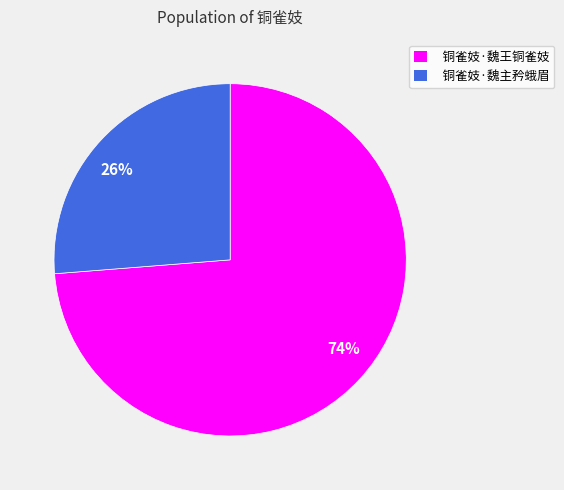

Does any single category account for the majority?

Yes